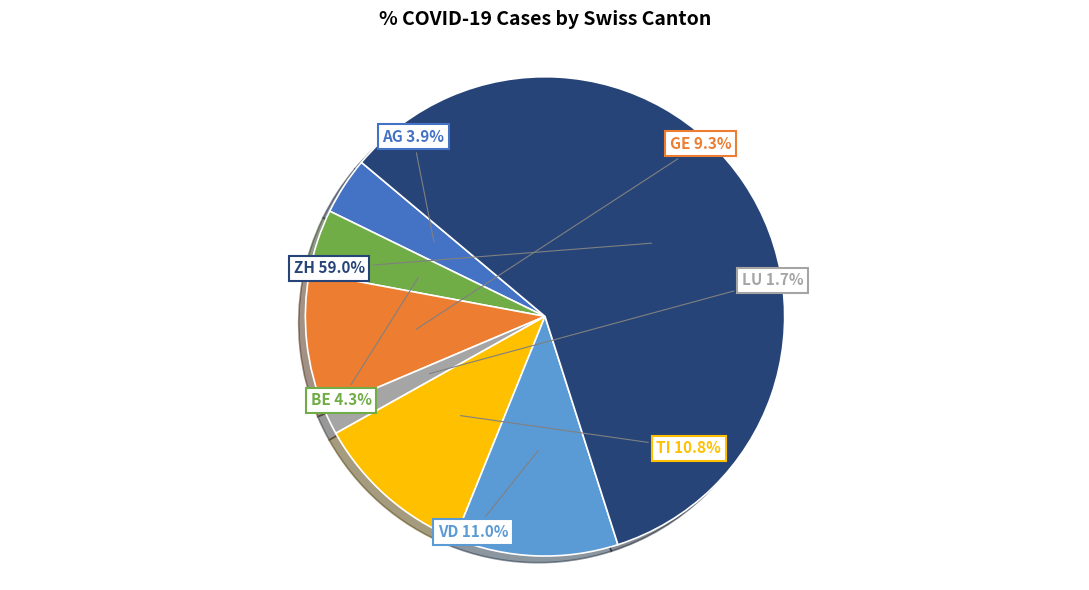

Is there any slice that represents more than half of the pie?

Yes